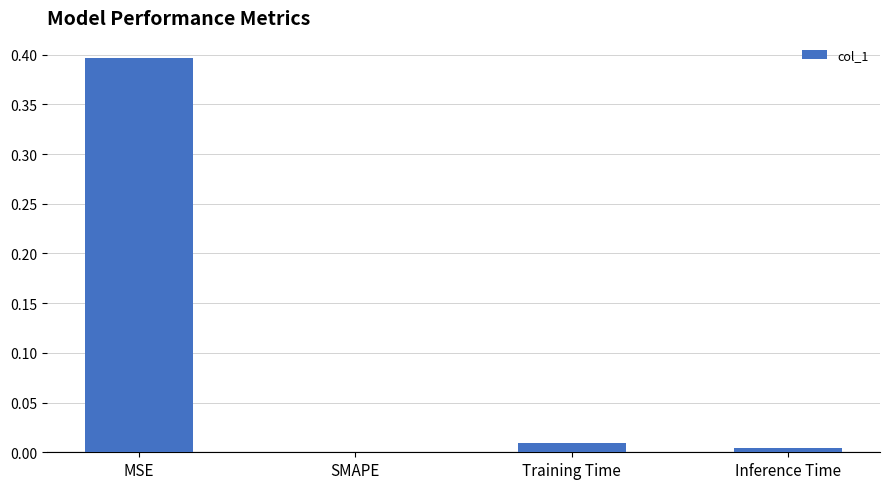

At which label is the value closest to 0?

SMAPE